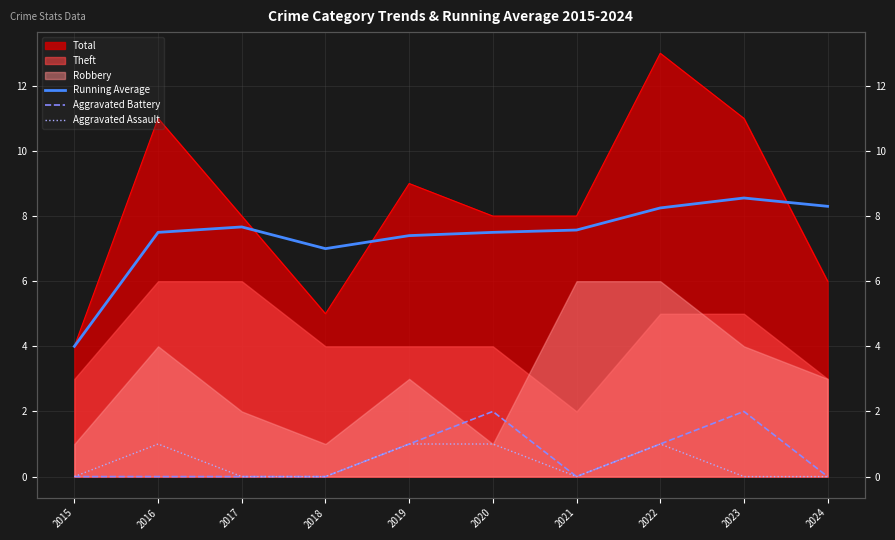

Where is the first local minimum for Aggravated Assault?

2021